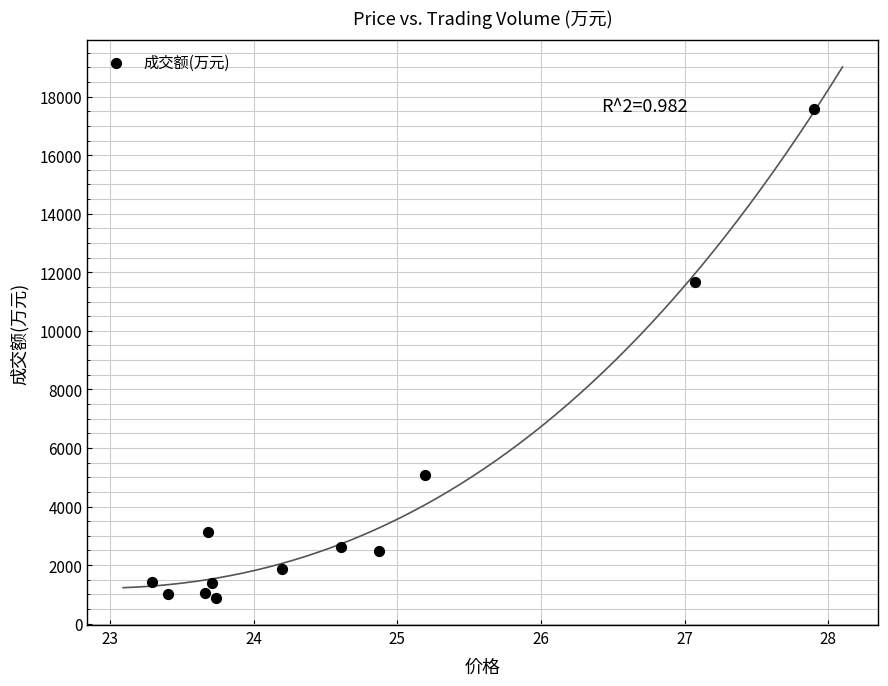

What Y value in the scatter plot is closest to 9219?

11667